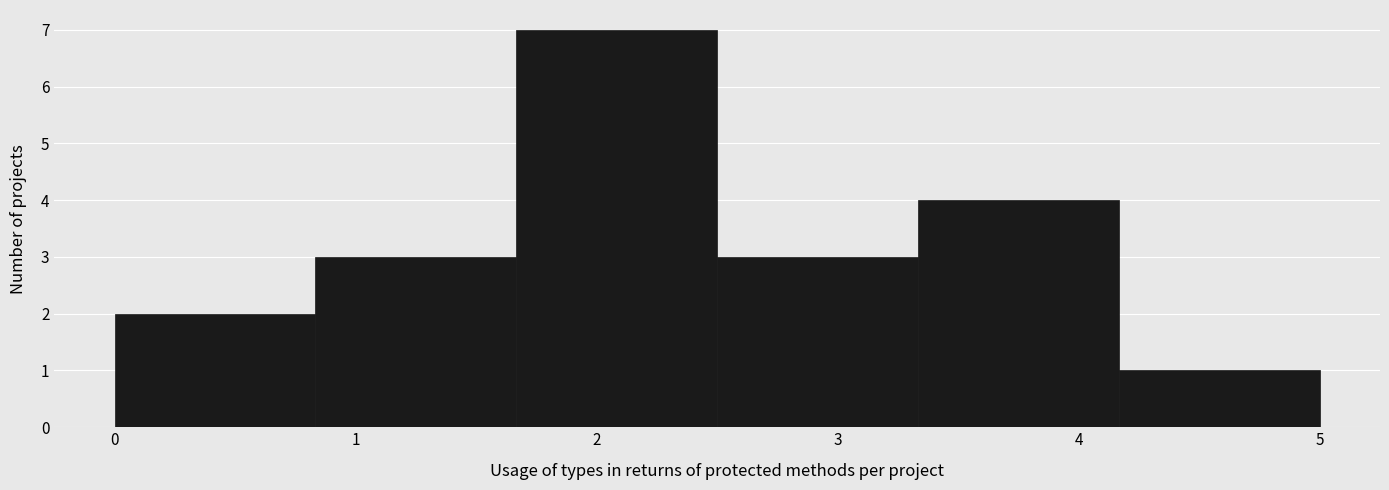

How tall is the bar that spans 3.3 to 4.2 on the x-axis? Neither the bar edges nor the heights are printed on the chart, so give them approximately, as read against the axes.

4